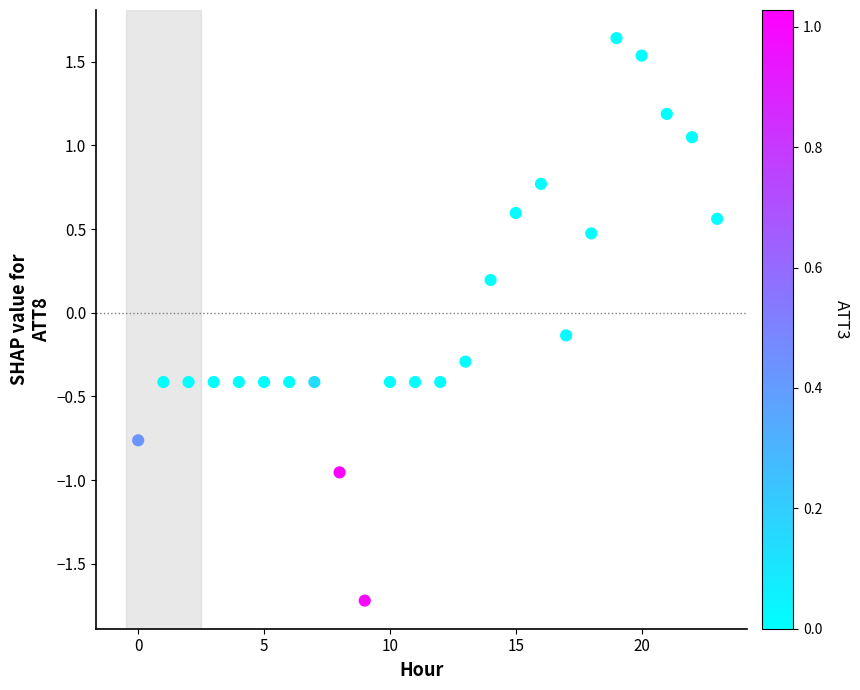

What is the range of Y values (max minus min)?

3.4